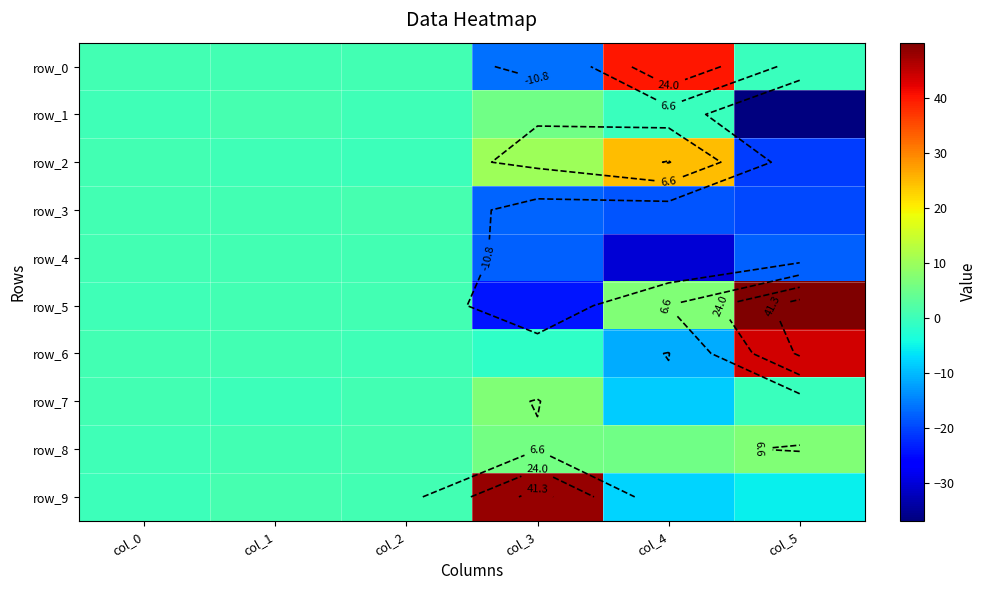

At how many categories does at least one series exceed 24?

3